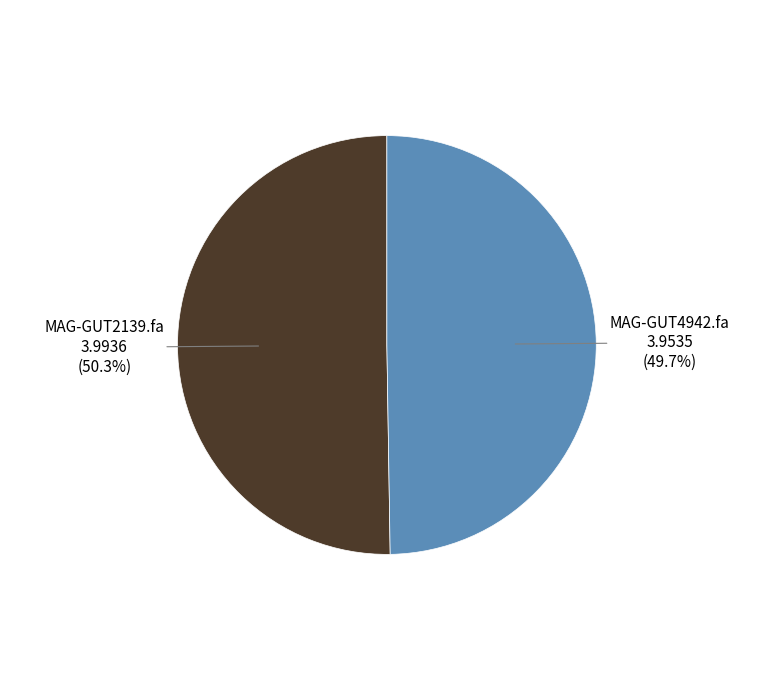

Count the number of slices in the pie.

2